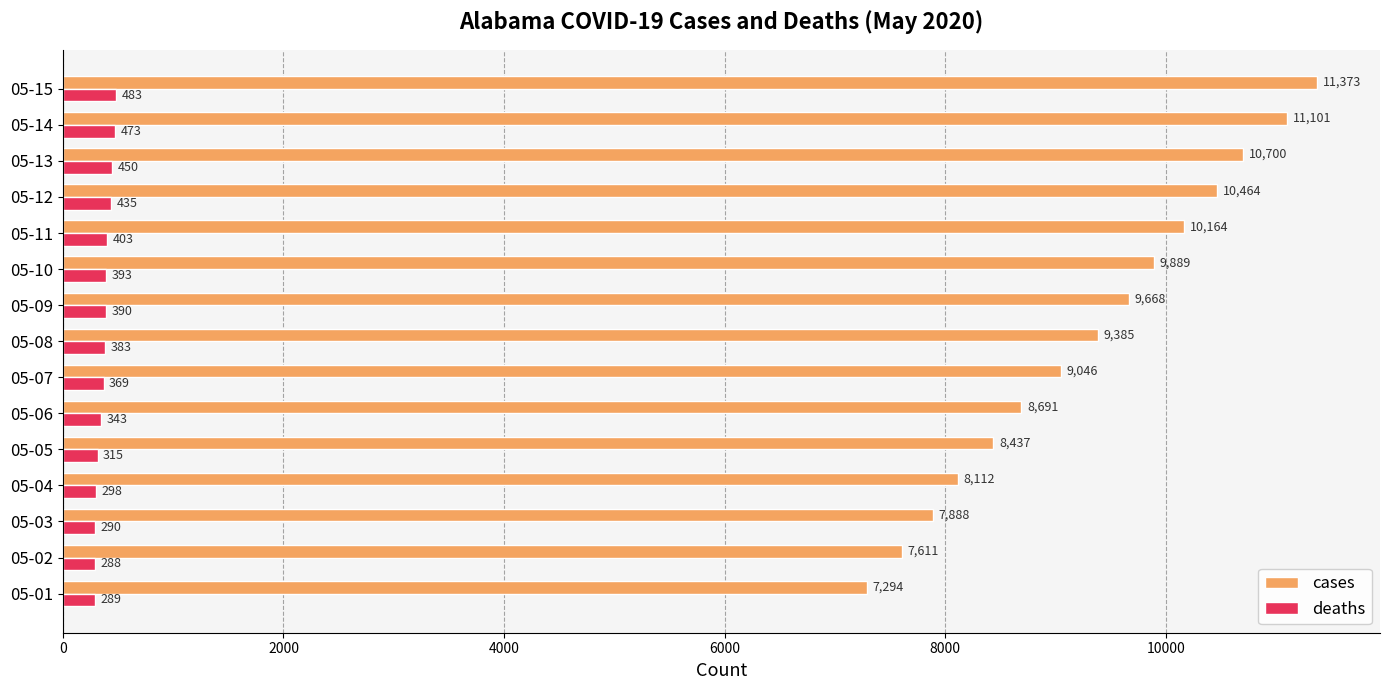

What is the smallest value displayed?

288